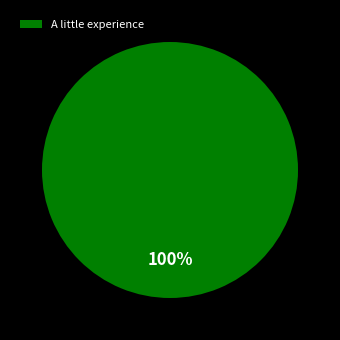

How many slices are in this pie chart?

1